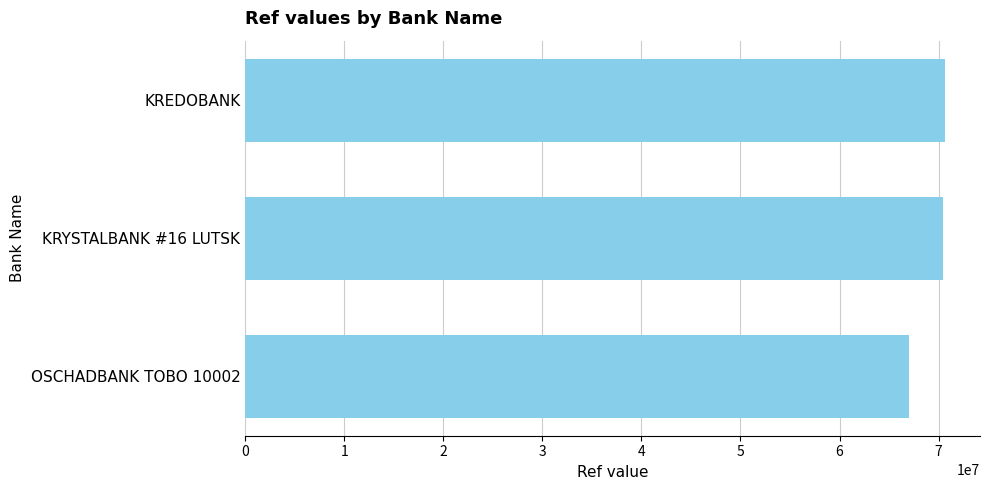

Read the value at OSCHADBANK TOBO 10002.

67045202